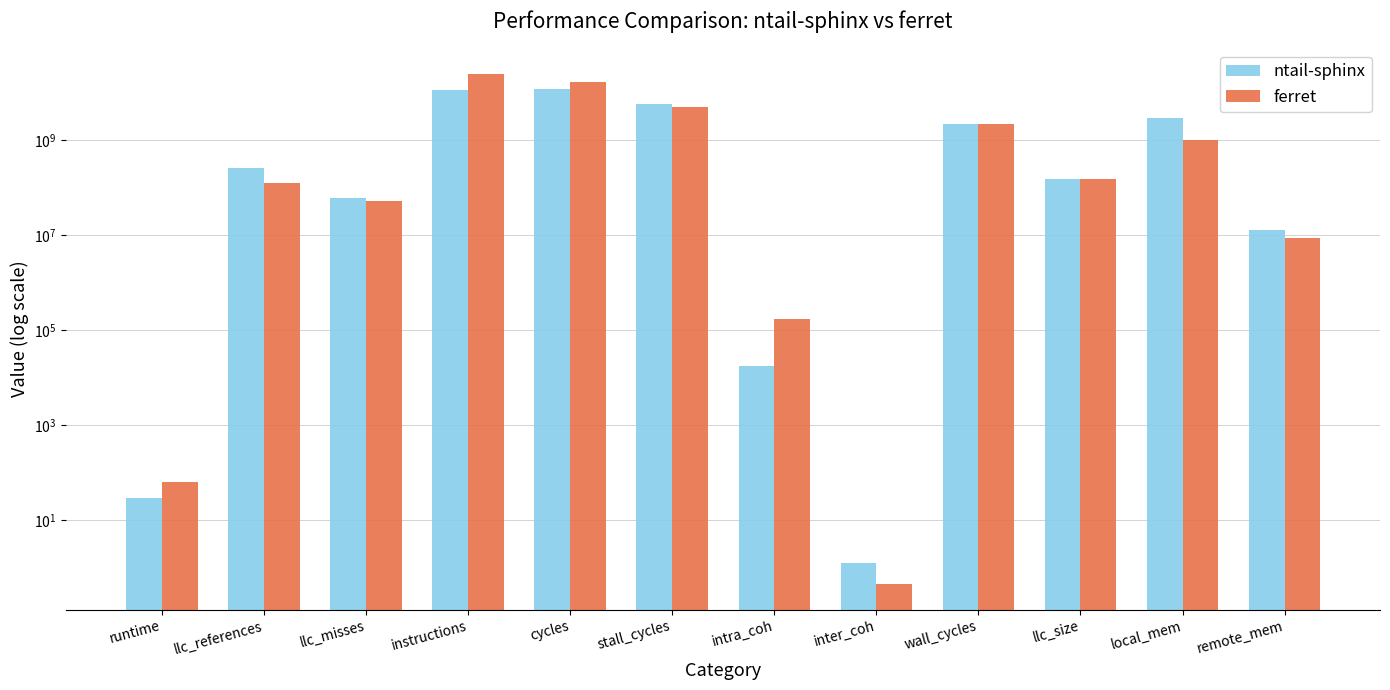

Which series has the widest spread of values?

ferret